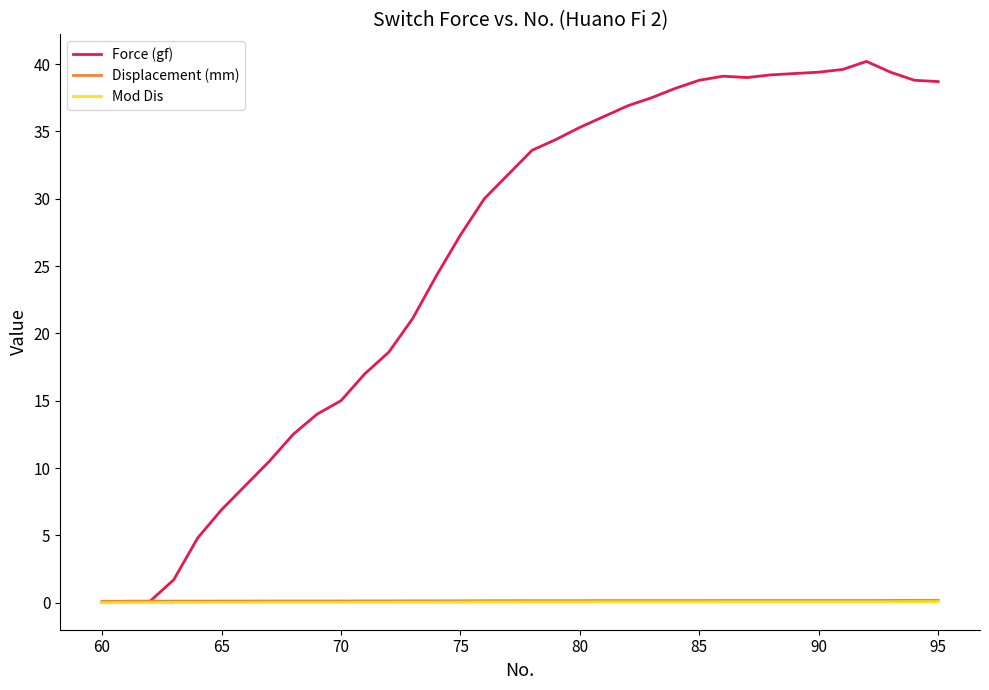

Which series has the largest total across all categories?

Force (gf)